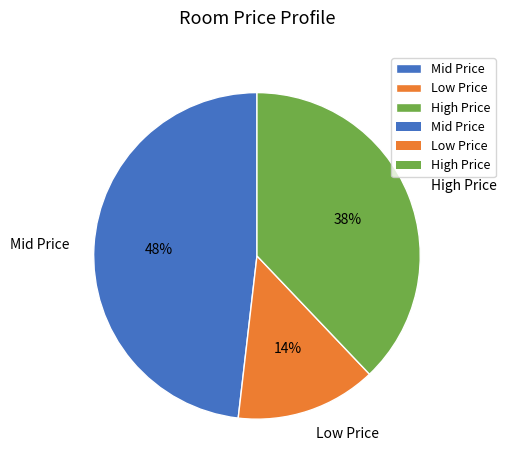

Is the sum of Low Price and Mid Price greater than half?

Yes